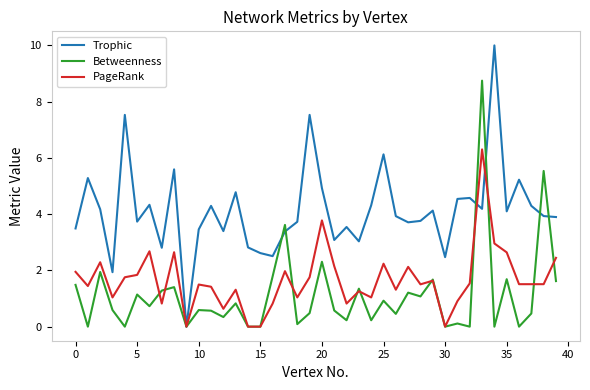

Rank the series by their maximum value, from highest to lowest.

Trophic, Betweenness, PageRank